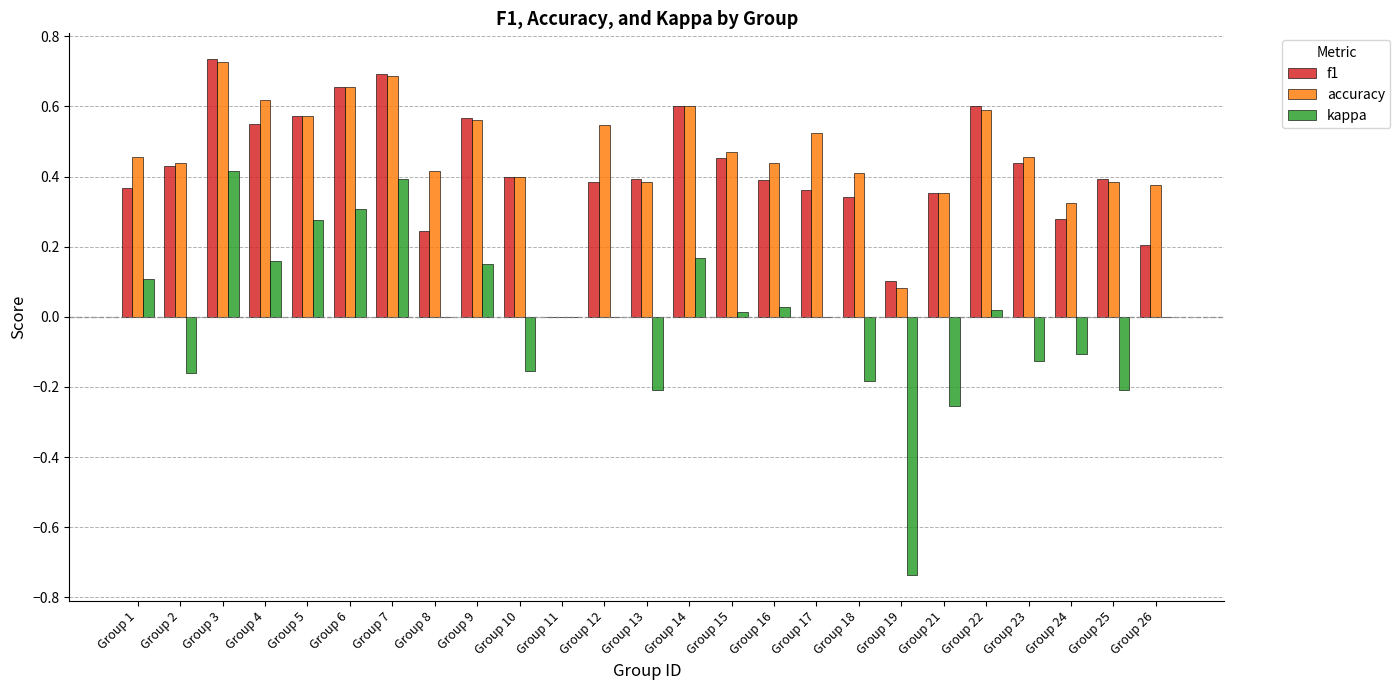

Which label corresponds to the largest value in the chart?

Group 3